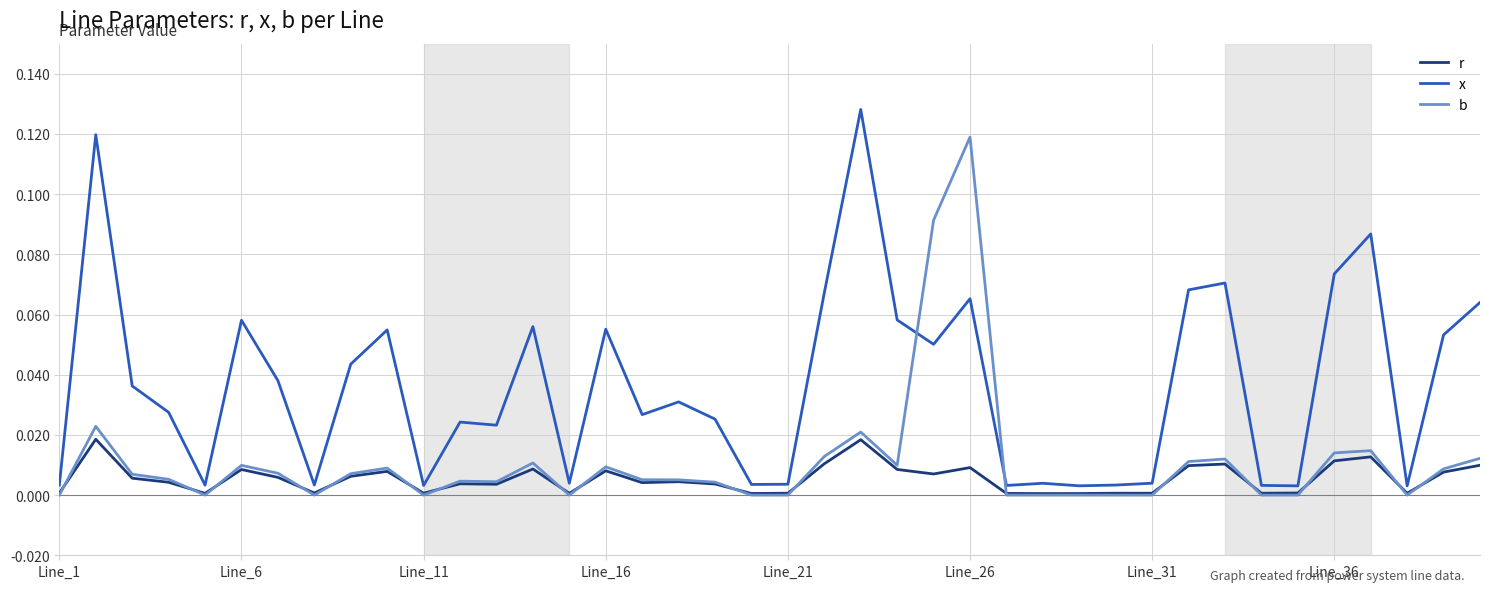

List the series in order of their peak value, highest first.

x, b, r